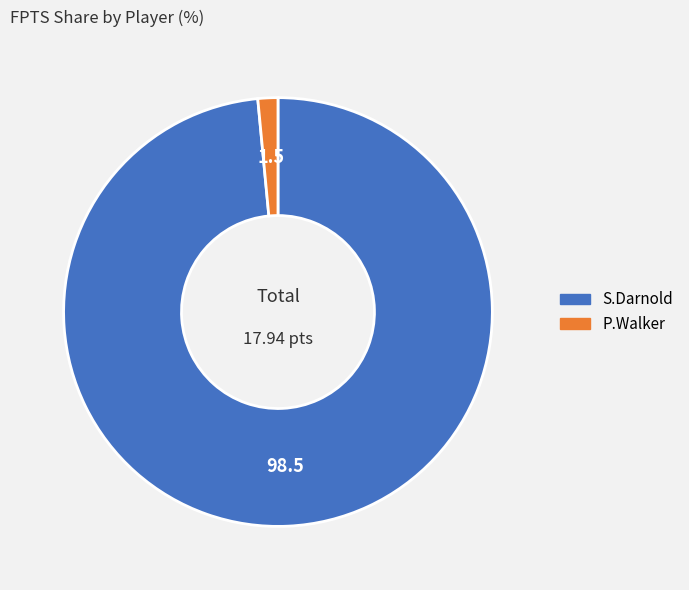

Count the number of slices in the pie.

2